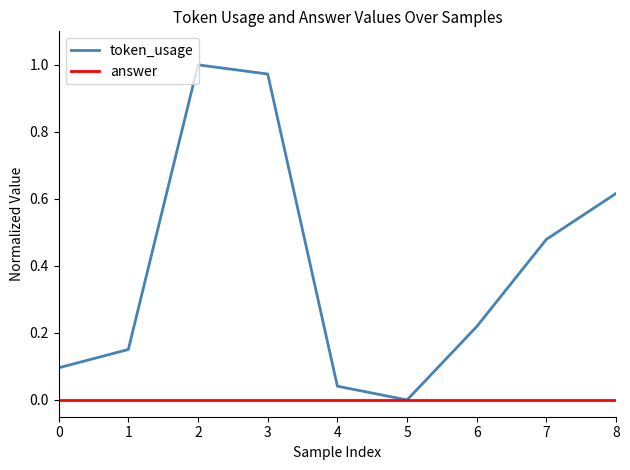

List the series in order of their overall mean, highest first.

token_usage, answer